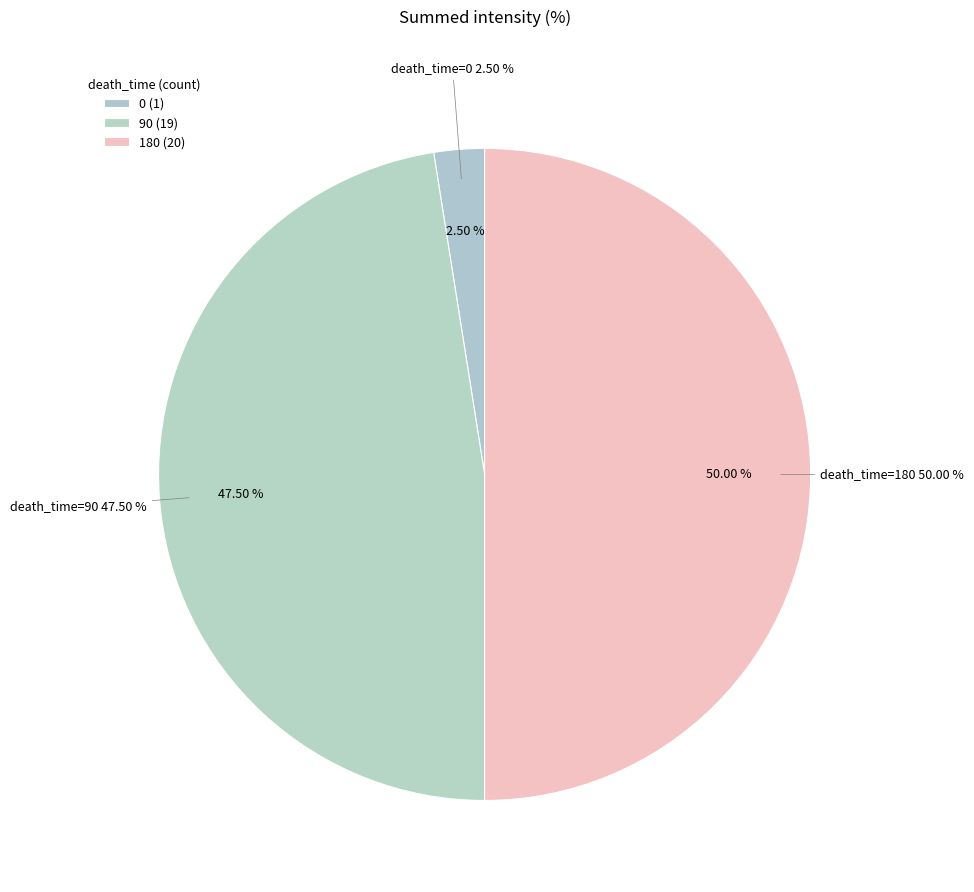

Is there a majority slice in this chart?

No